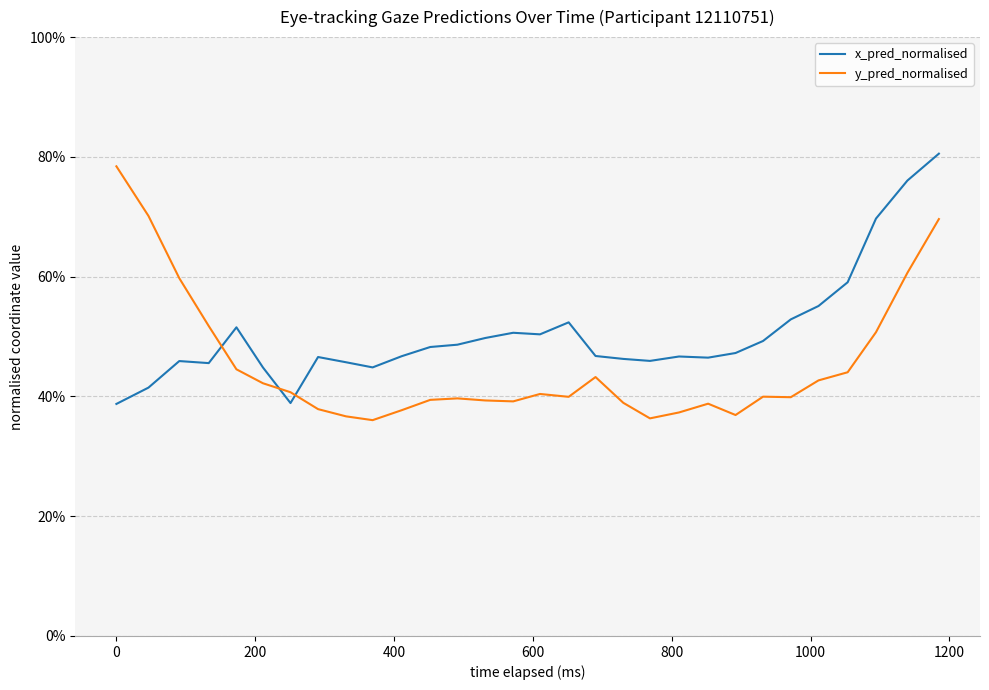

Is this an area chart (filled region under the line)?

No